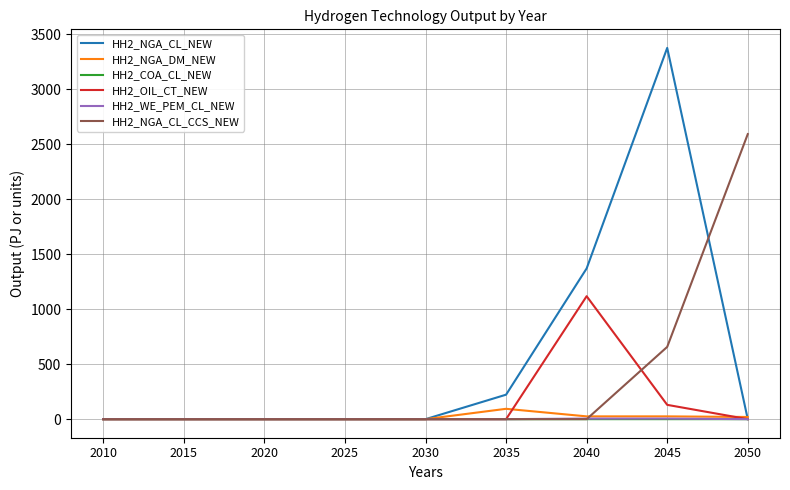

What is the difference between the second highest and minimum values in the HH2_NGA_DM_NEW series?

25.4